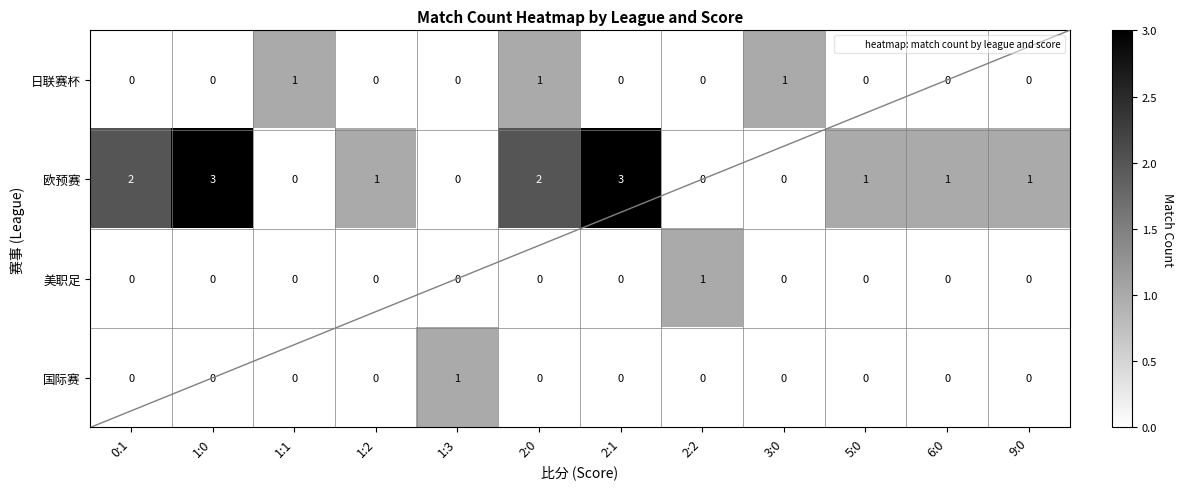

True or false: 欧预赛 has a value of 2 at 1:3.

False